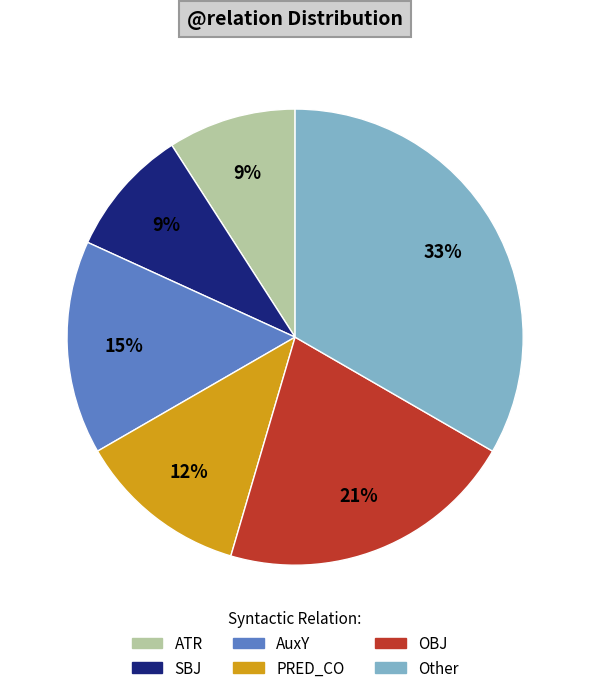

Is there a majority slice in this chart?

No